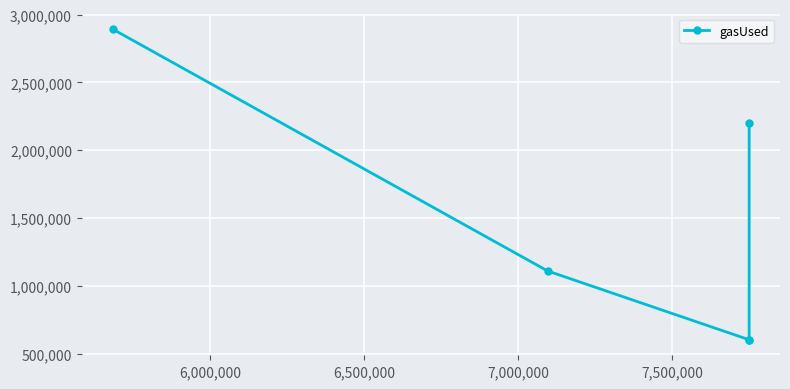

What is the sum of all values?

7413963